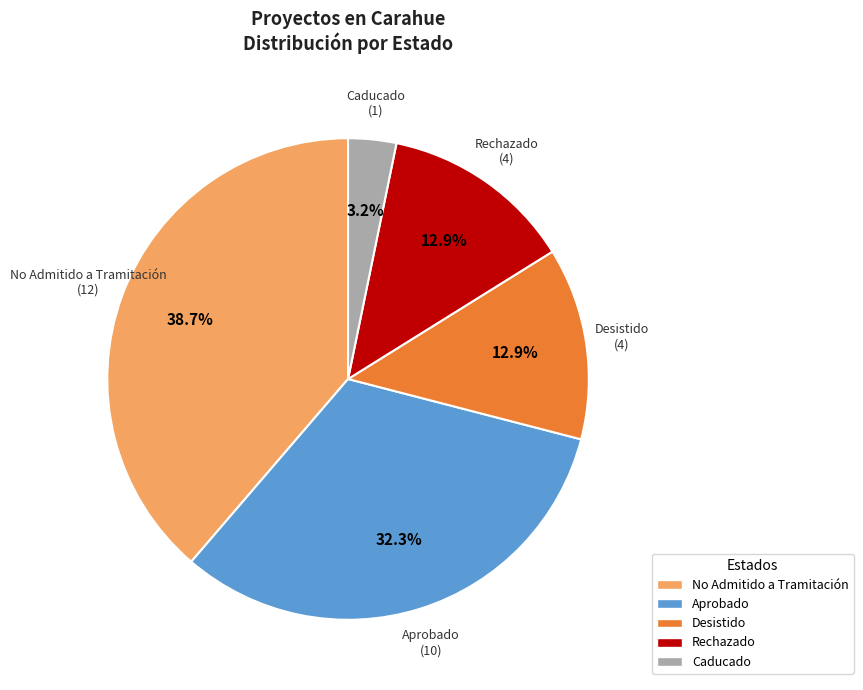

Which slice is the smallest?

Caducado